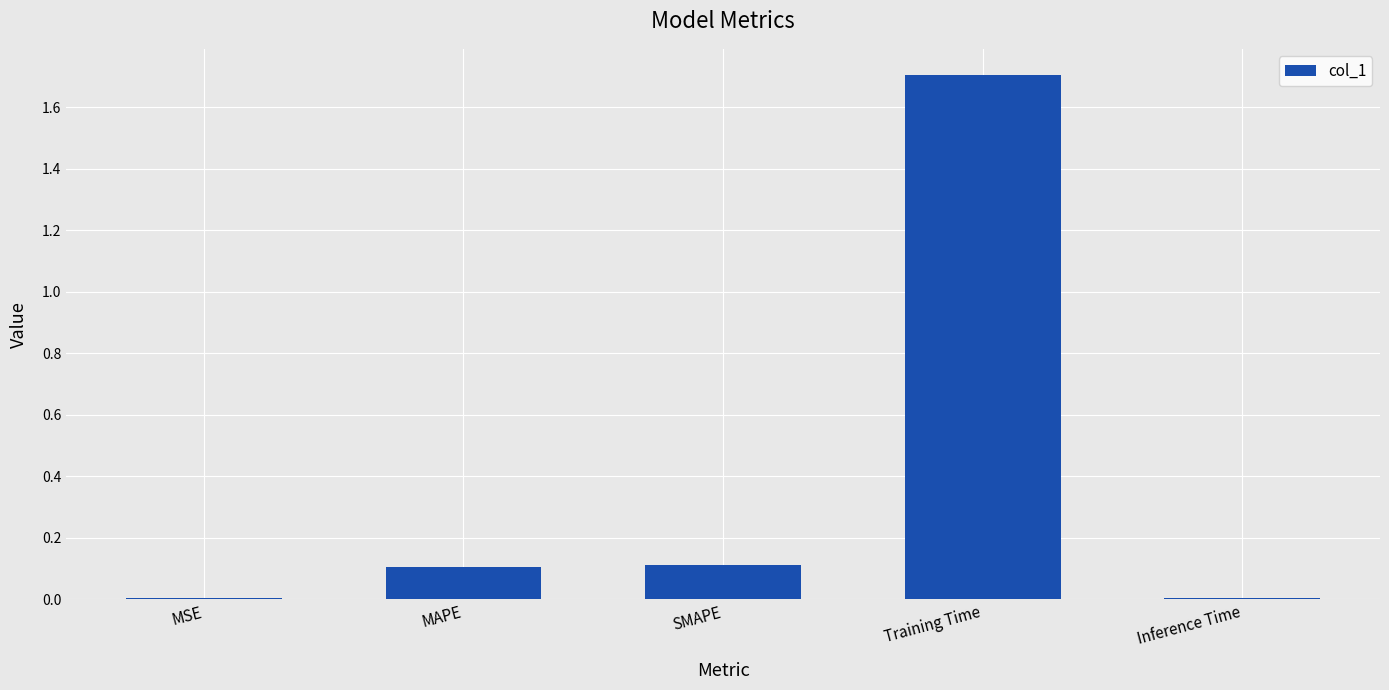

What is the maximum value shown in the chart?

1.7